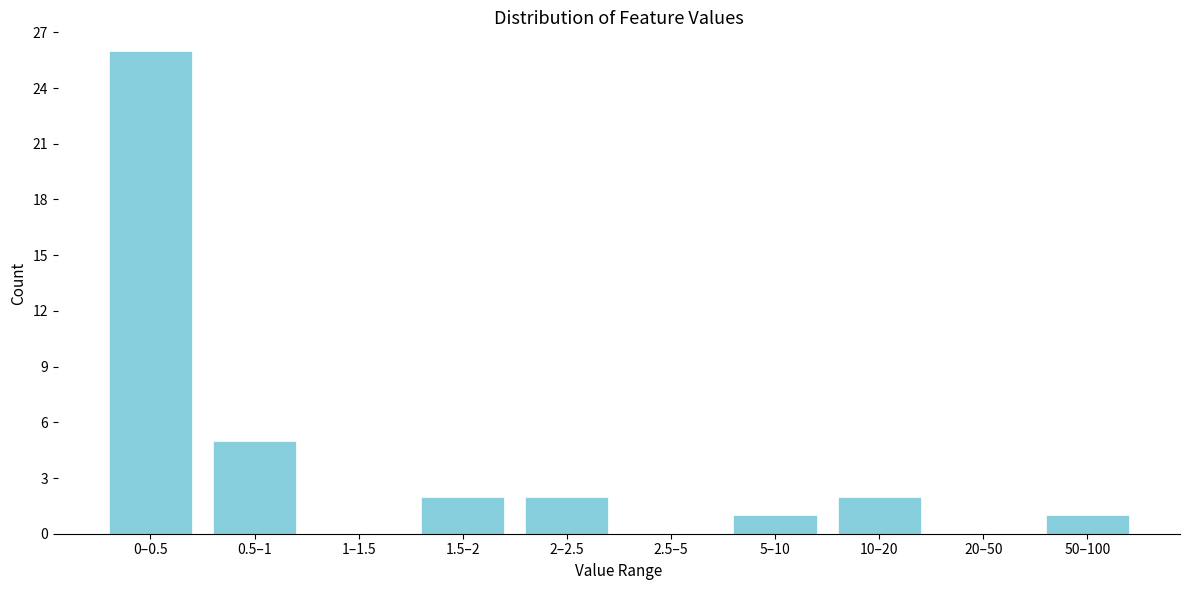

Reading right to left, list all the values displayed in this chart.

50–100=1	20–50=0	10–20=2	5–10=1	2.5–5=0	2–2.5=2	1.5–2=2	1–1.5=0	0.5–1=5	0–0.5=26